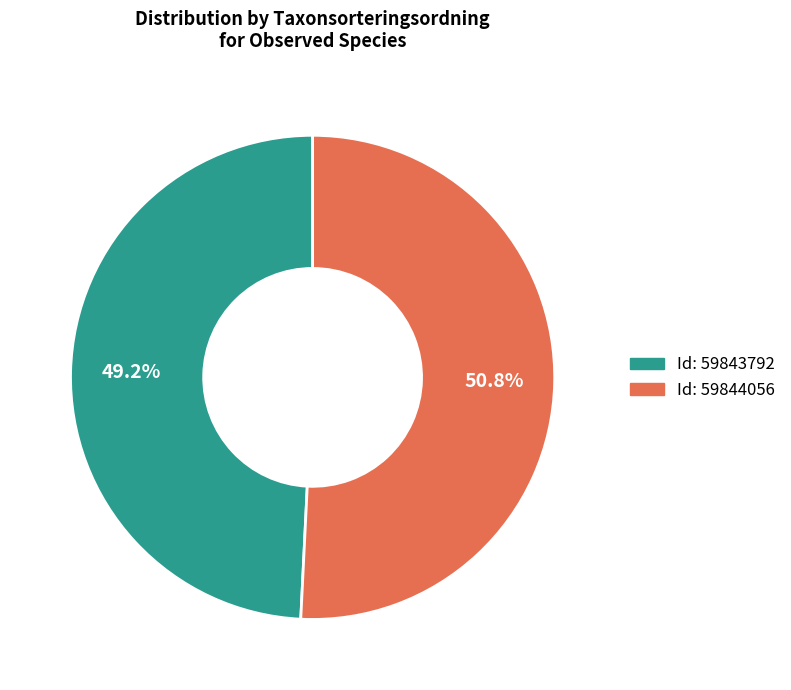

Does any single category account for the majority?

Yes